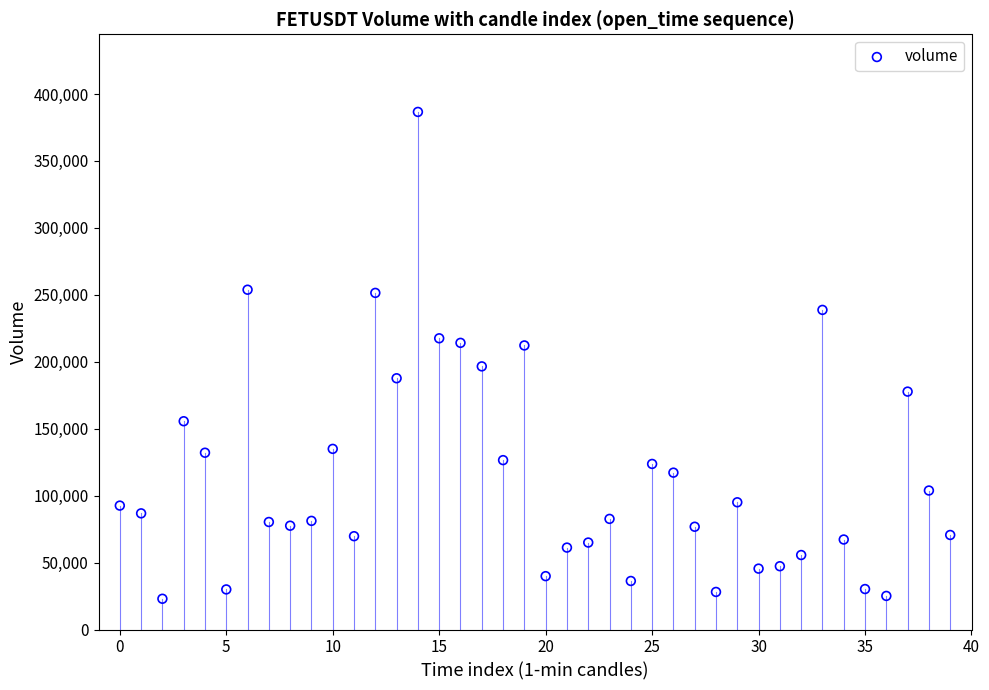

What is the range of Y values (max minus min)?

363622